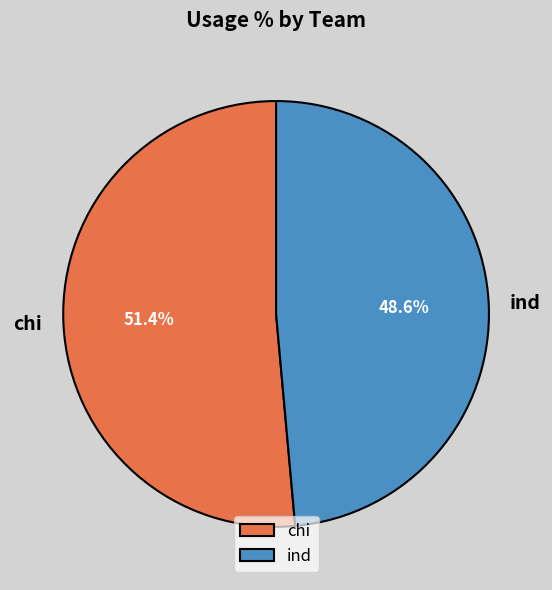

Between ind and chi, which is larger?

chi